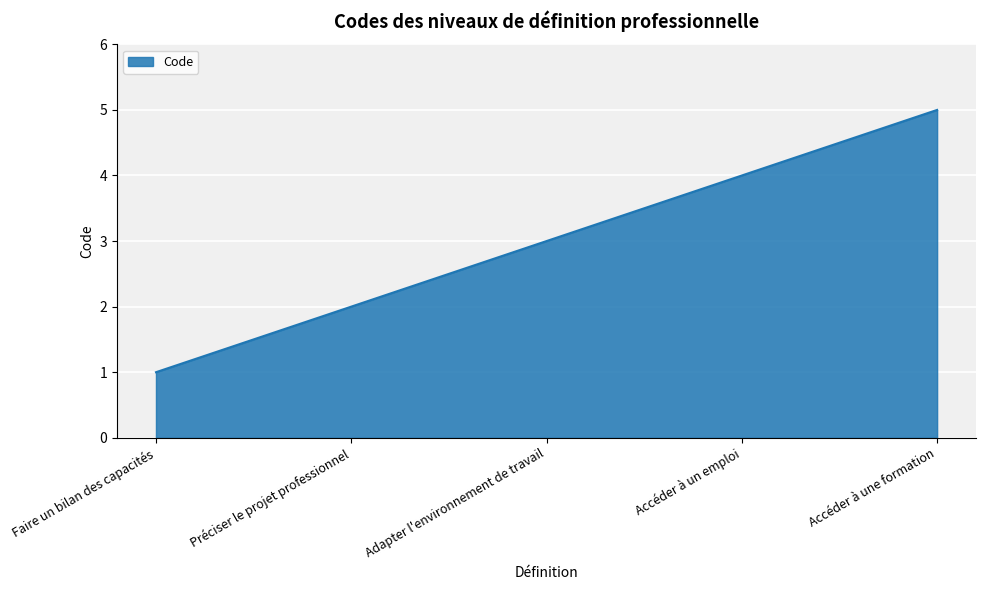

How many lines are shown in the chart?

1